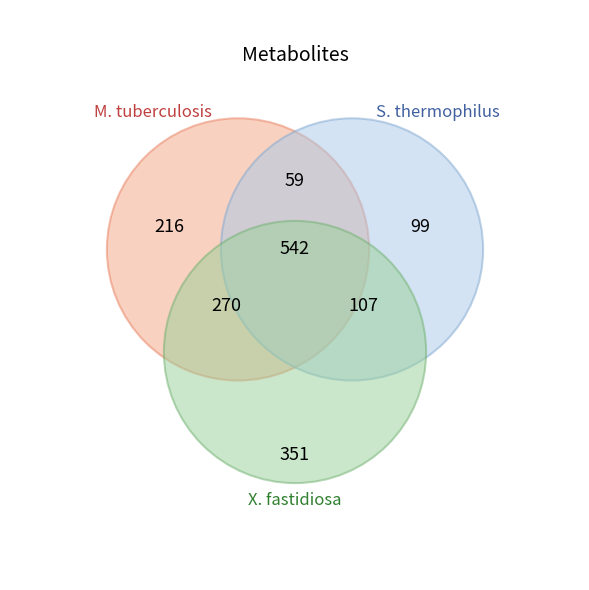

Does the chart have visible grid lines?

No